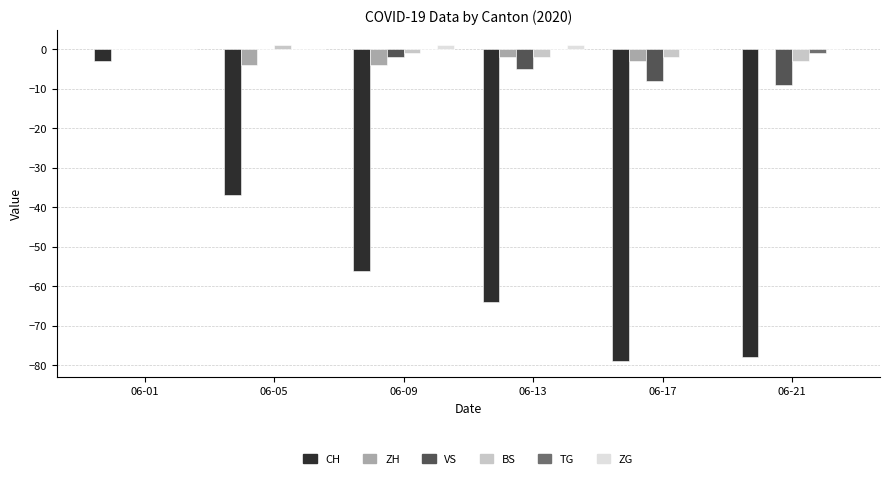

What is the total value across all series at 06-17?

-92